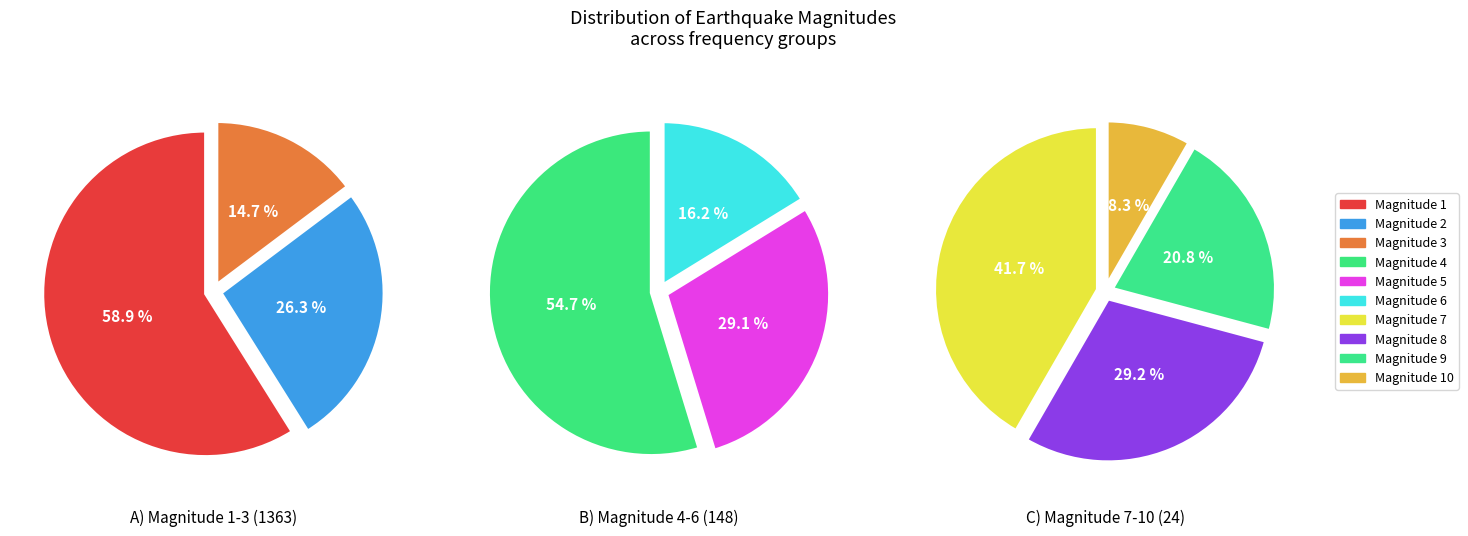

Does 9 represent more than half of the total?

No